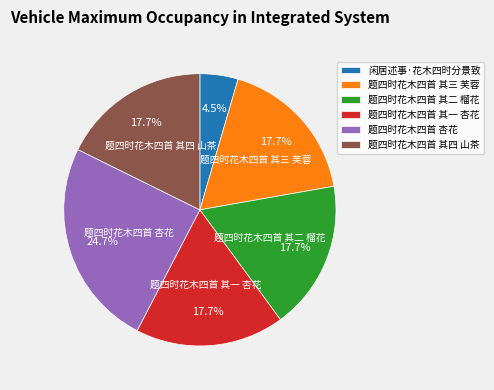

To the nearest percent, what is the difference between the largest and smallest slice percentages?

20%